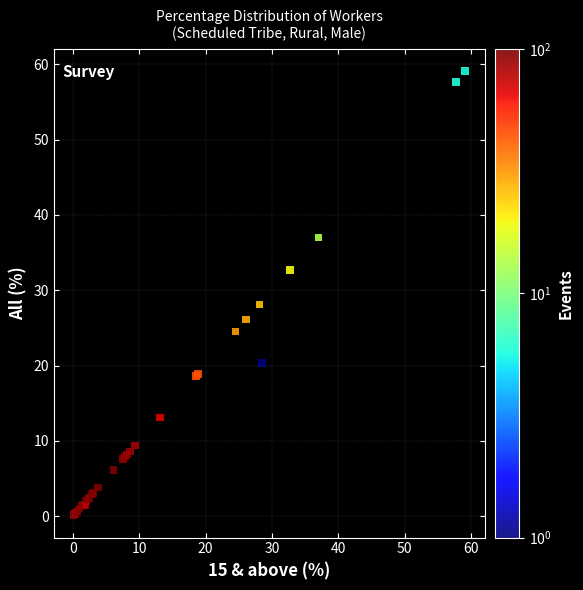

What Y value in the scatter plot is closest to 29?

28.1